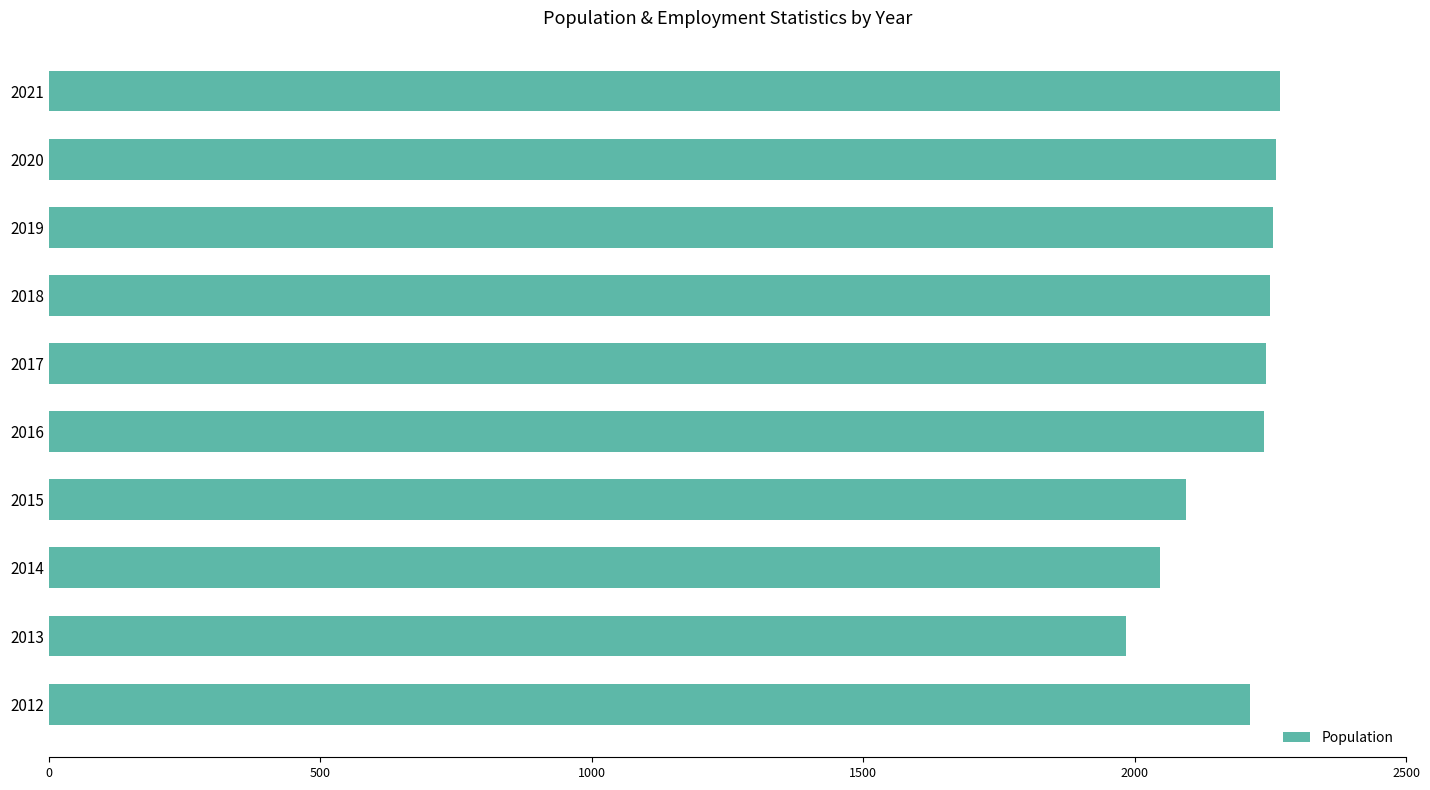

True or false: the data shows 1166 at 2015.

False